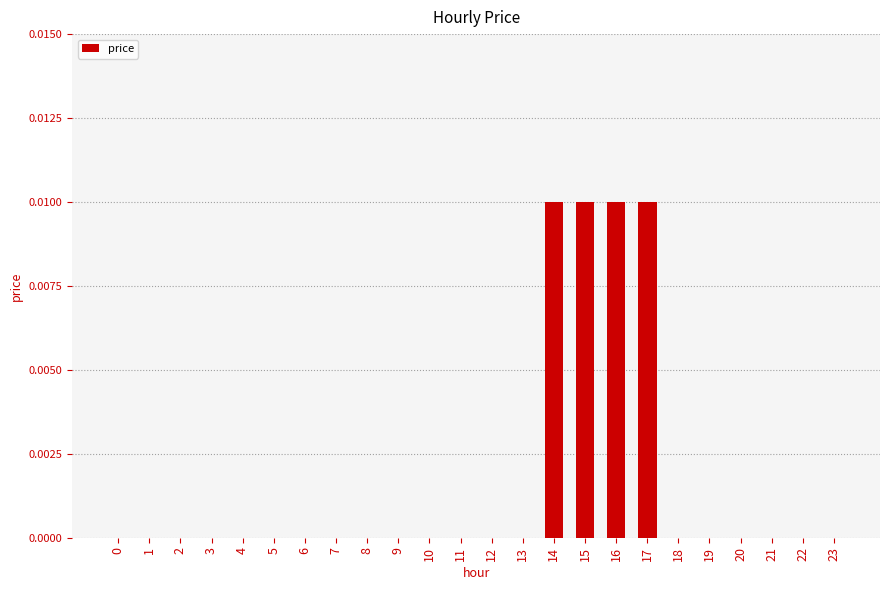

How many distinct data groups are displayed?

1